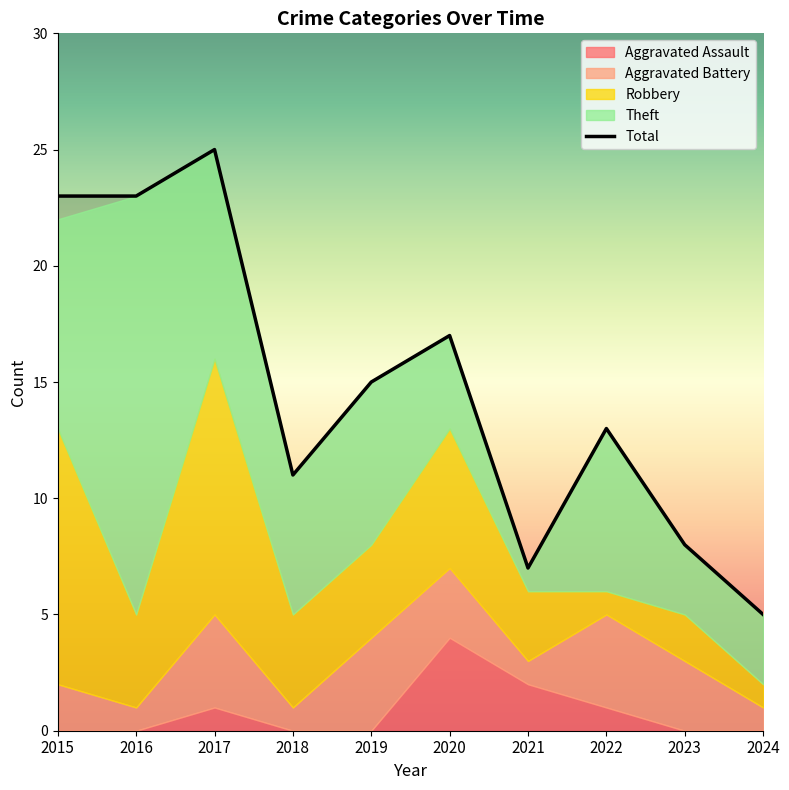

What is the highest value of the Robbery series?

11